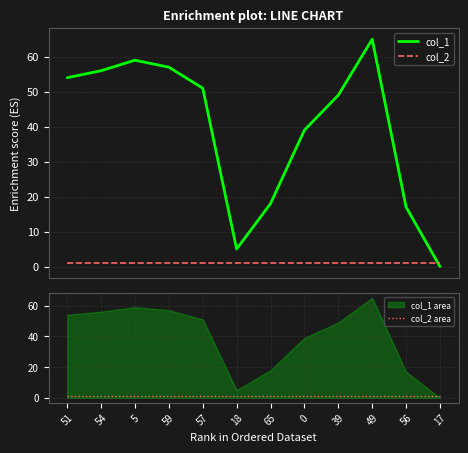

At which category does the chart reach its minimum across all series?

17